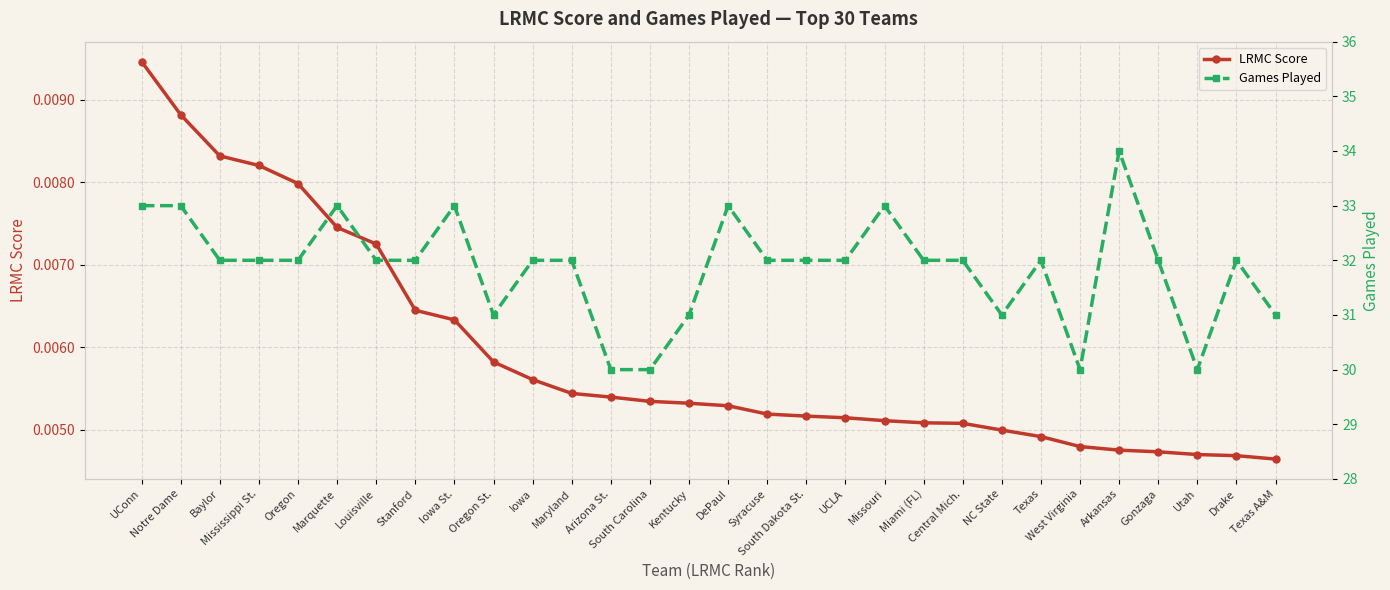

True or false: LRMC Score and Games Played cross at least once.

False